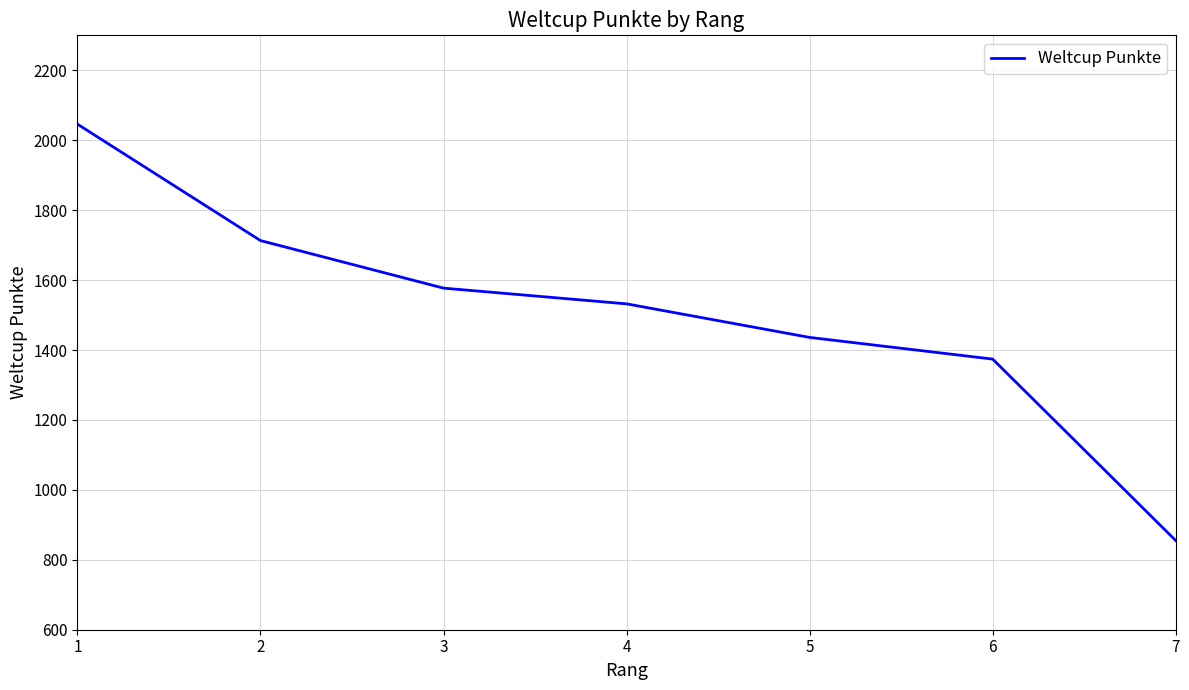

What is the approximate value at 5?

1436